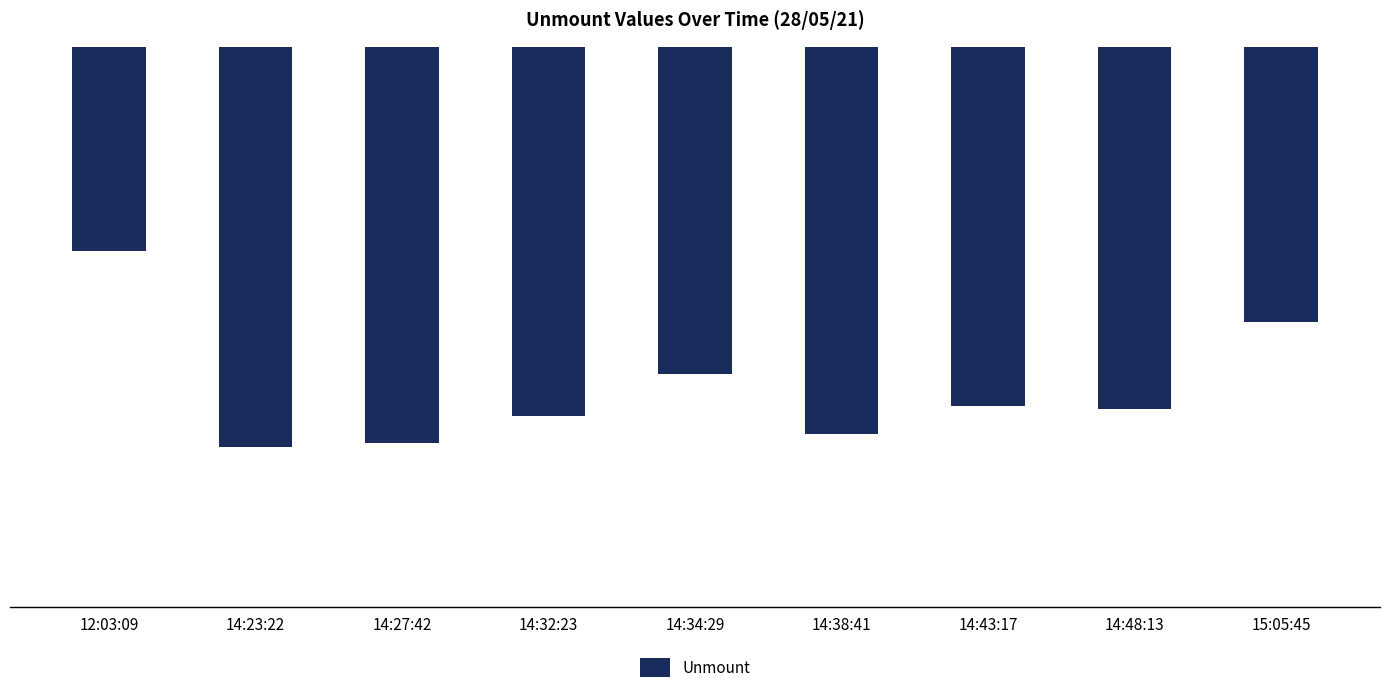

Rank the categories by value from lowest to highest.

14:23:22, 14:27:42, 14:38:41, 14:32:23, 14:48:13, 14:43:17, 14:34:29, 15:05:45, 12:03:09